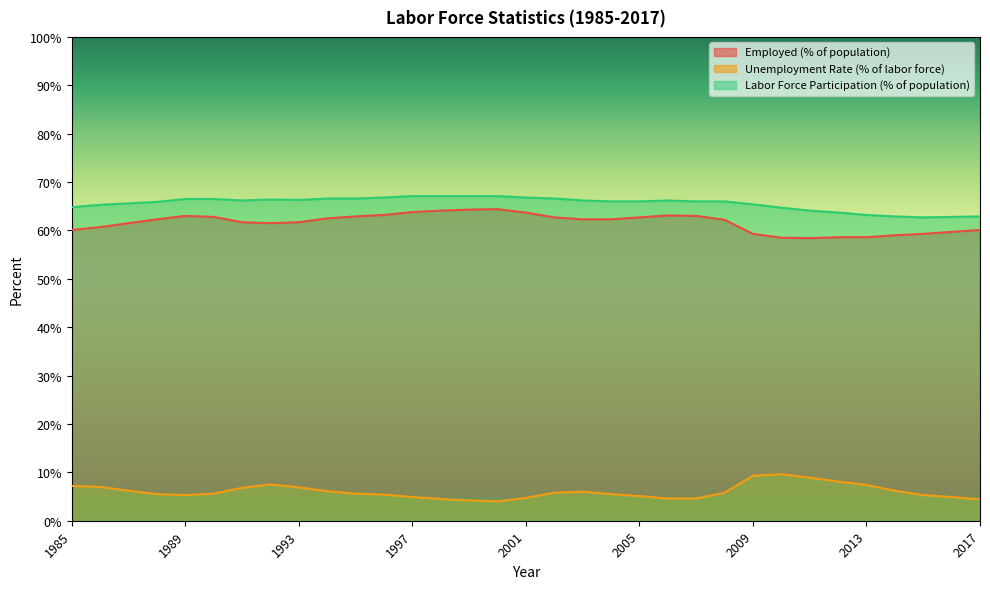

True or false: Unemployment Rate (% of labor force) and Employed (% of population) cross at least once.

False